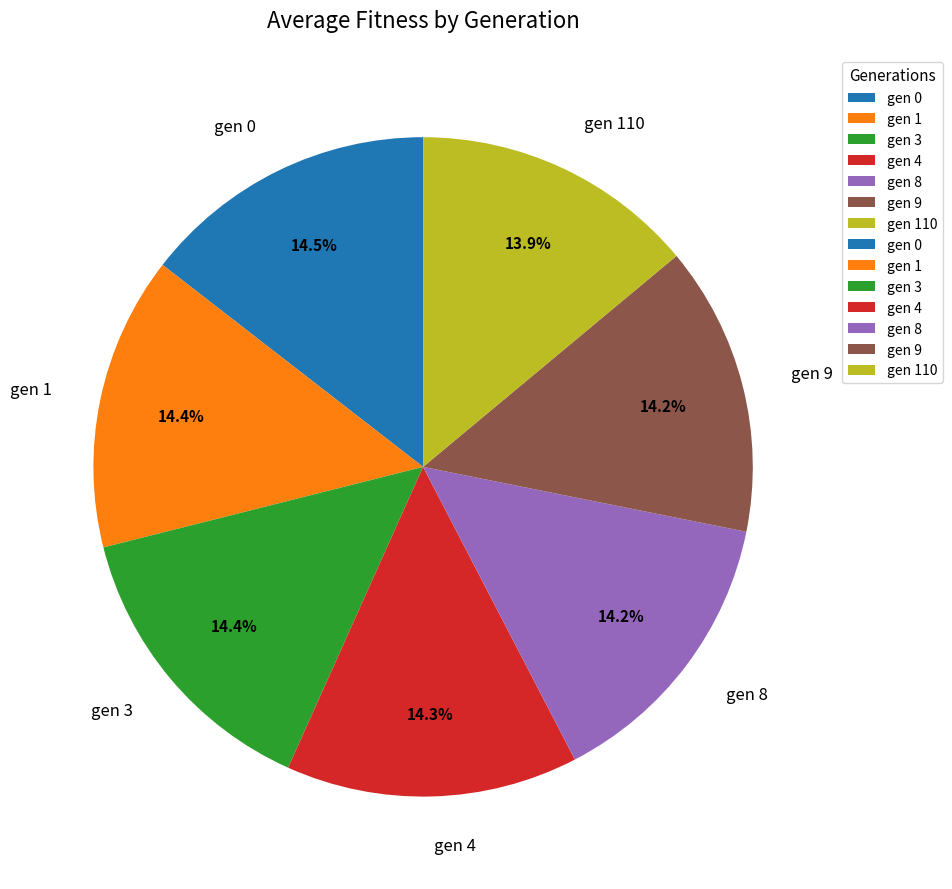

What portion of the pie excludes gen 3?

85.6%